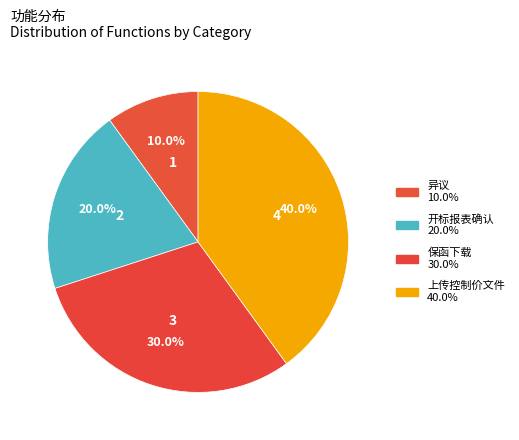

How many segments does this pie chart have?

4